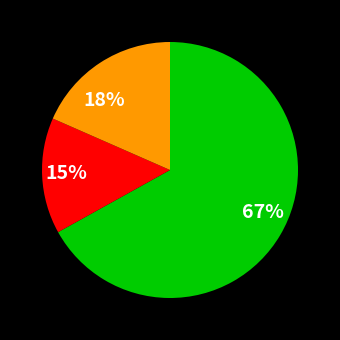

Does any single category account for the majority?

Yes